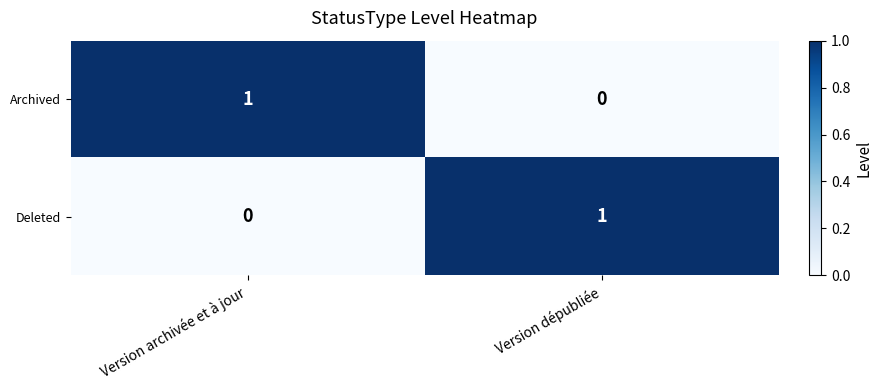

Rank the series at Version dépubliée from lowest to highest value.

Archived, Deleted